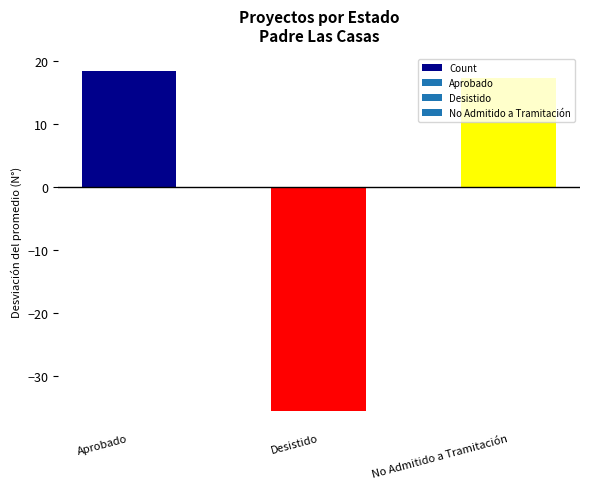

Reading left to right, what are all the values shown in this chart?

18.3	-35.7	17.3